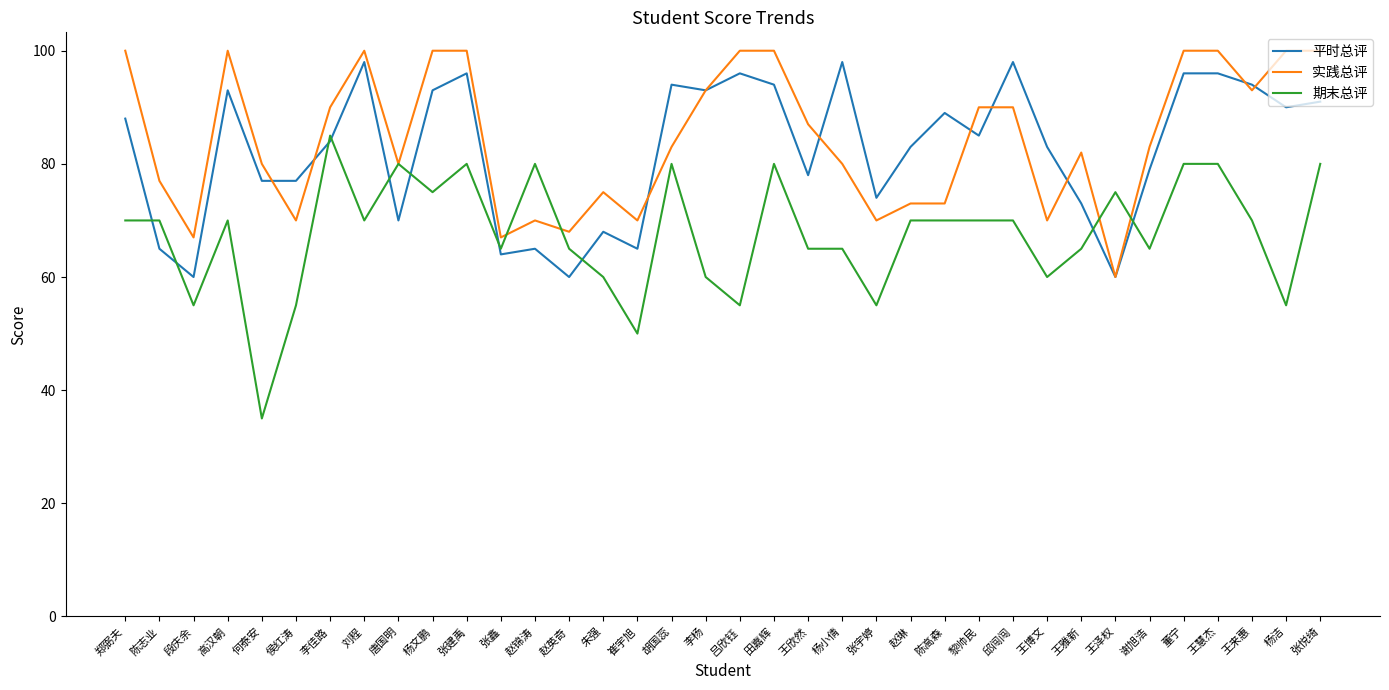

At which category does 期末总评 reach its first local valley?

段庆余